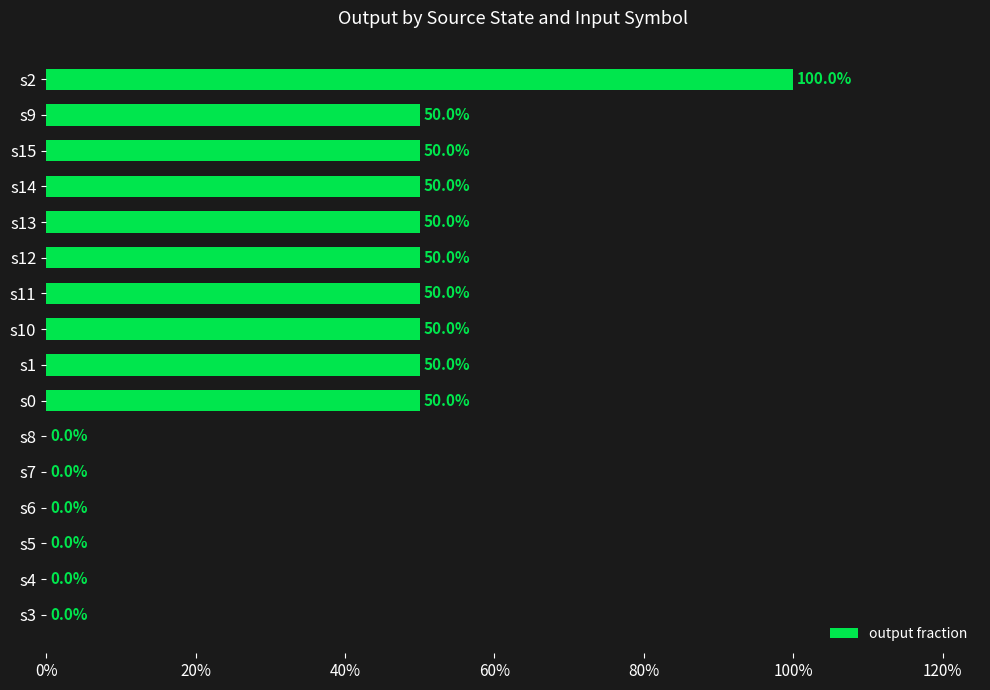

Count the number of categories in the chart.

16